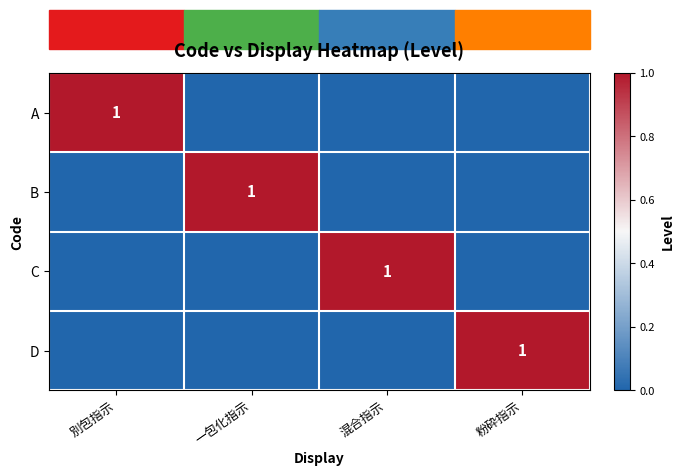

The value of B at 一包化指示 is 0. True or false?

False